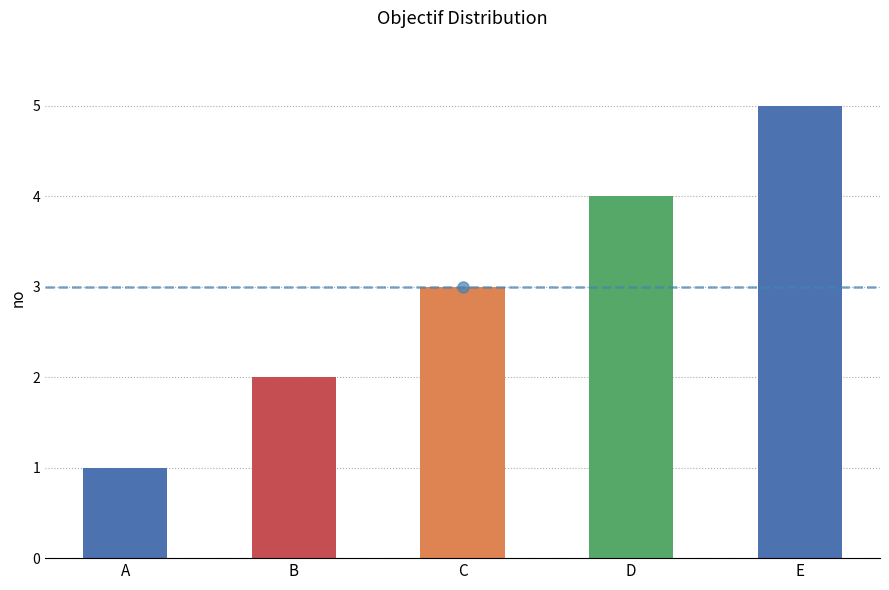

What is the change in value from A to B?

+1